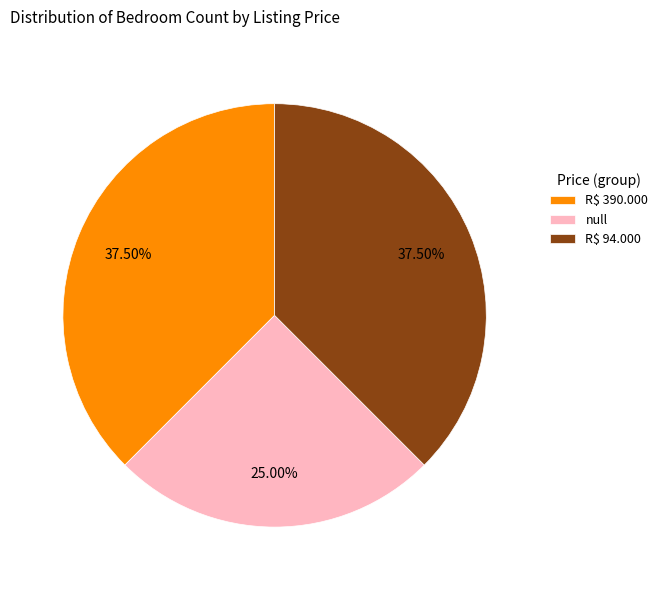

Which slice is the smallest?

null